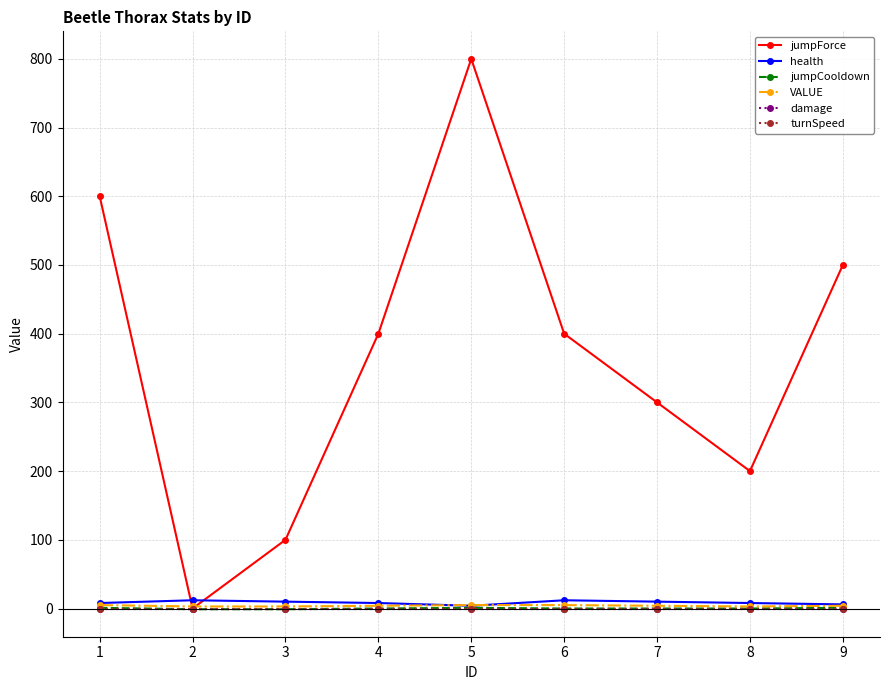

Is this an area chart (filled region under the line)?

No